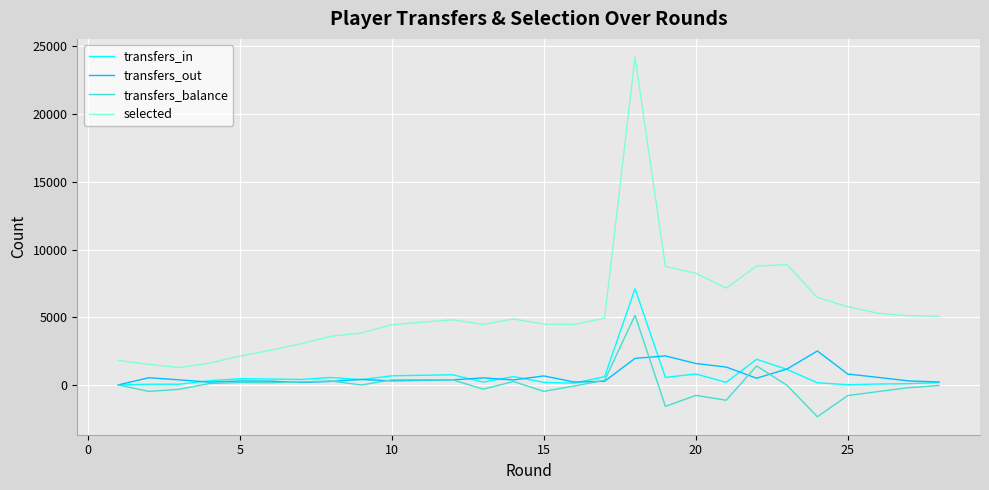

Which series has the largest total across all categories?

selected